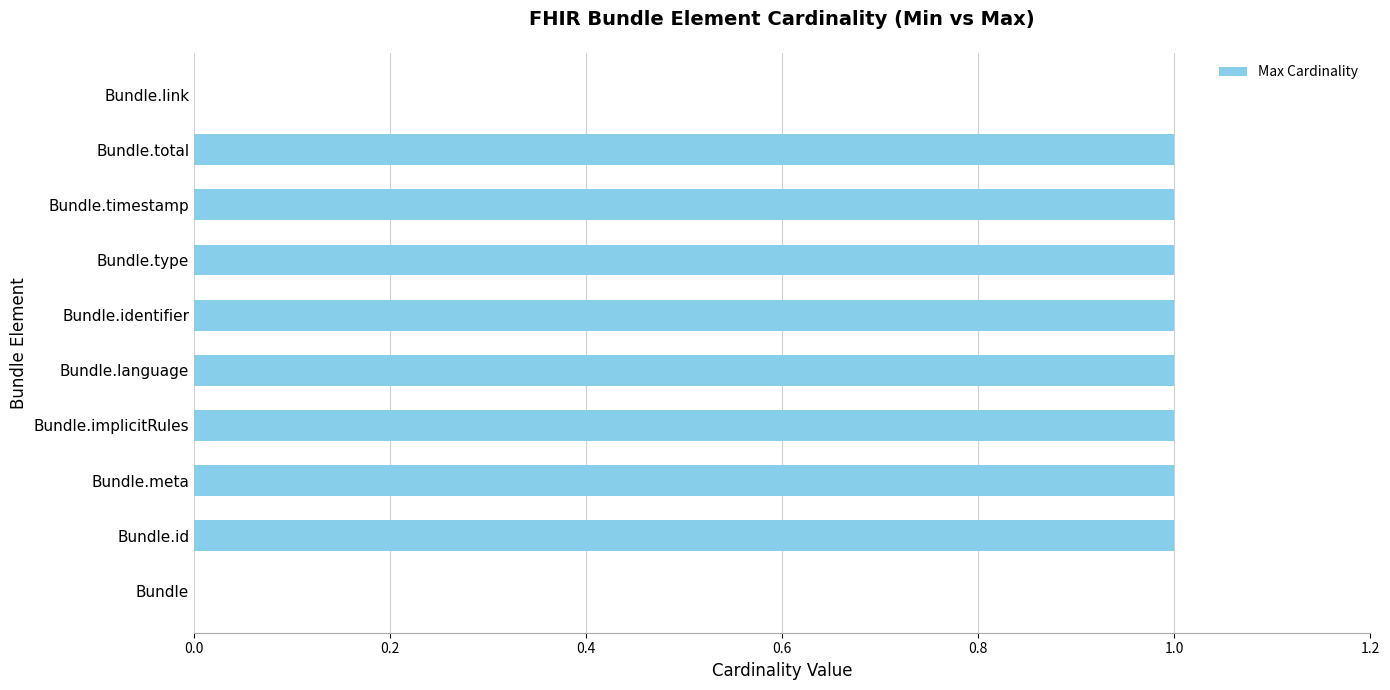

Between Bundle and Bundle.total, which is larger?

Bundle.total